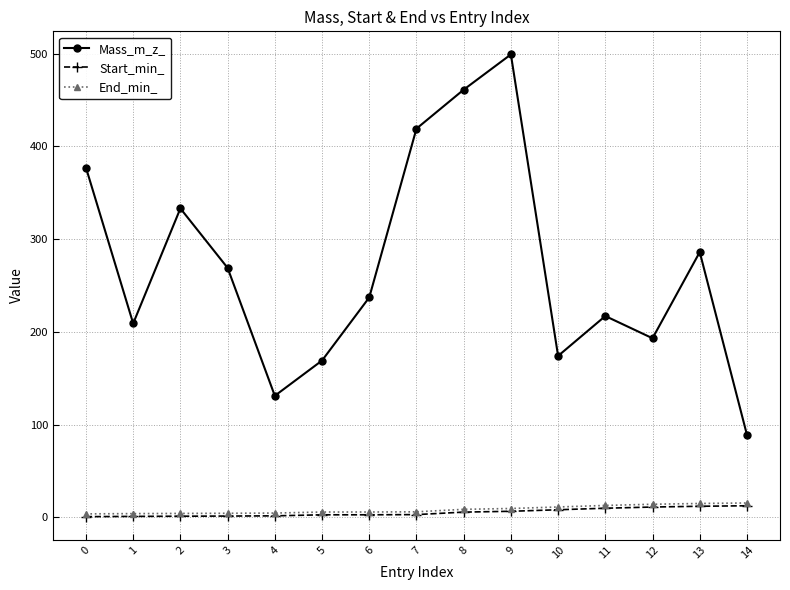

True or false: Start_min_ and Mass_m_z_ intersect in this chart.

False